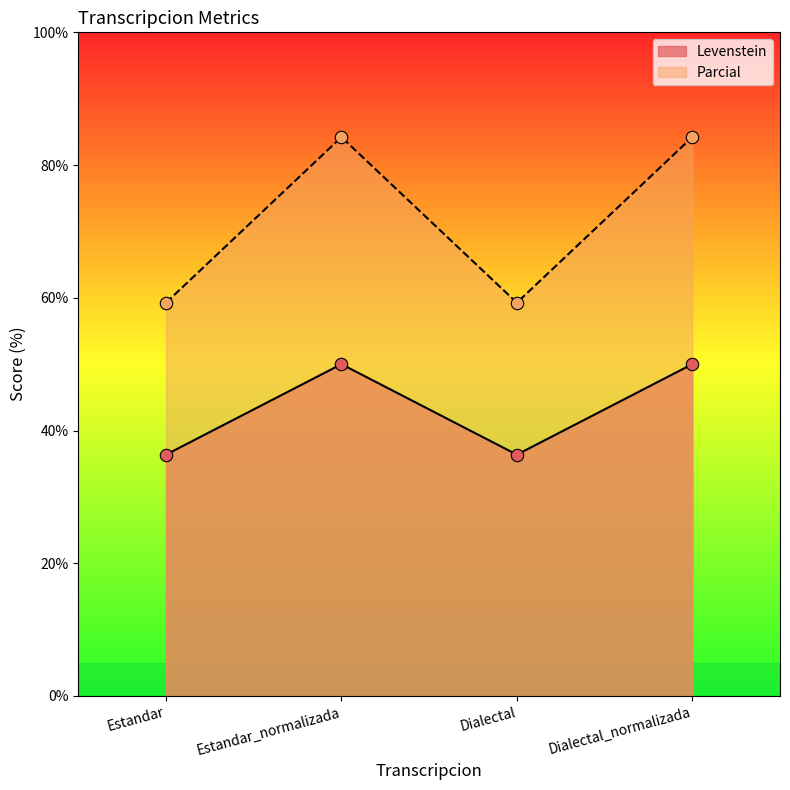

Which series has the largest Y range (max minus min)?

Parcial